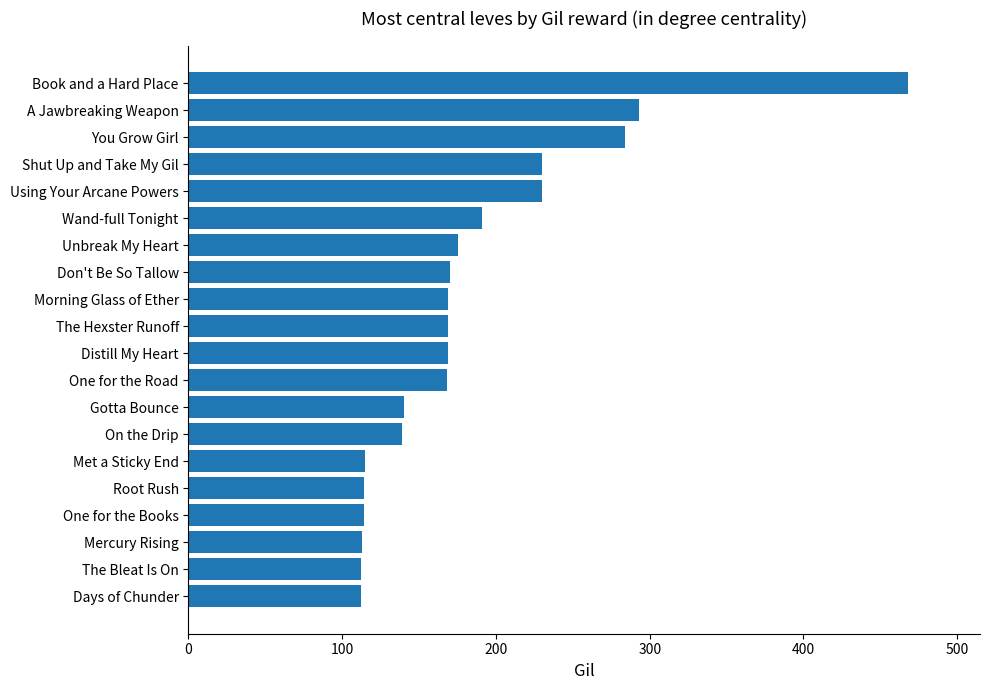

Approximately how many times larger is the value at Mercury Rising compared to Distill My Heart?

0.7